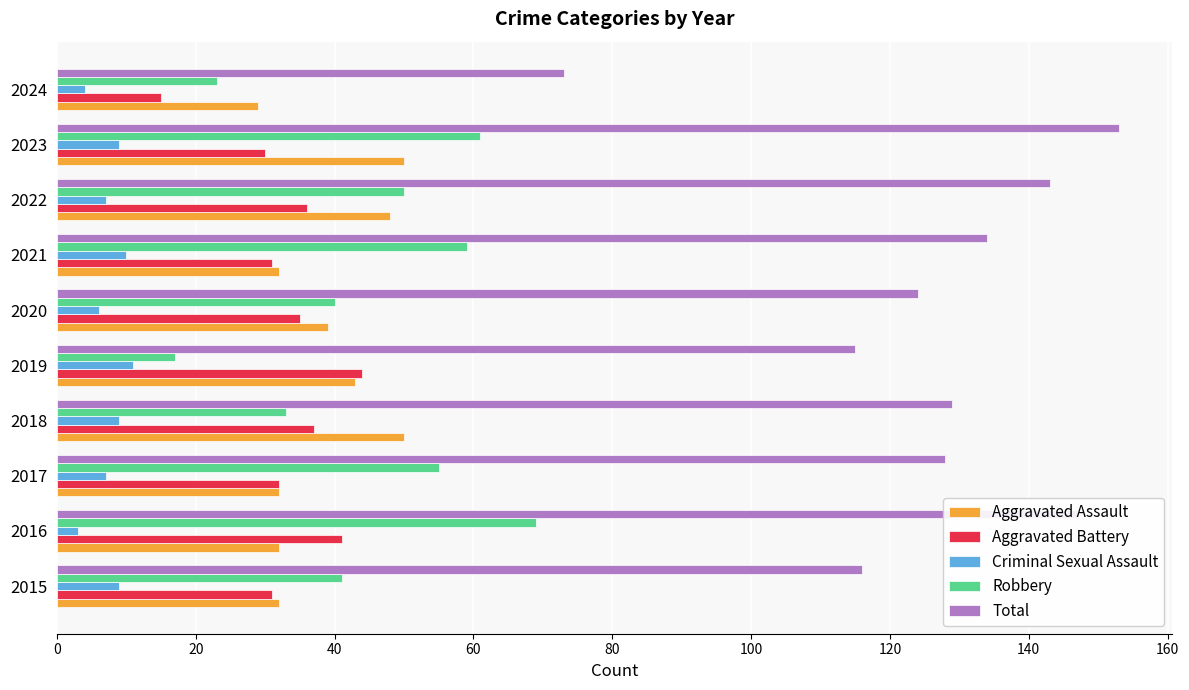

What is the difference between the second highest and second lowest values in the Aggravated Assault series?

18